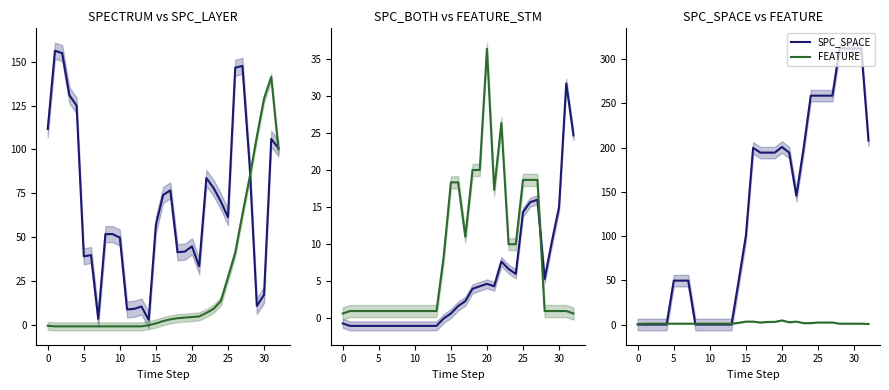

The value of SPC_SPACE at 5 is 75.8. True or false?

False